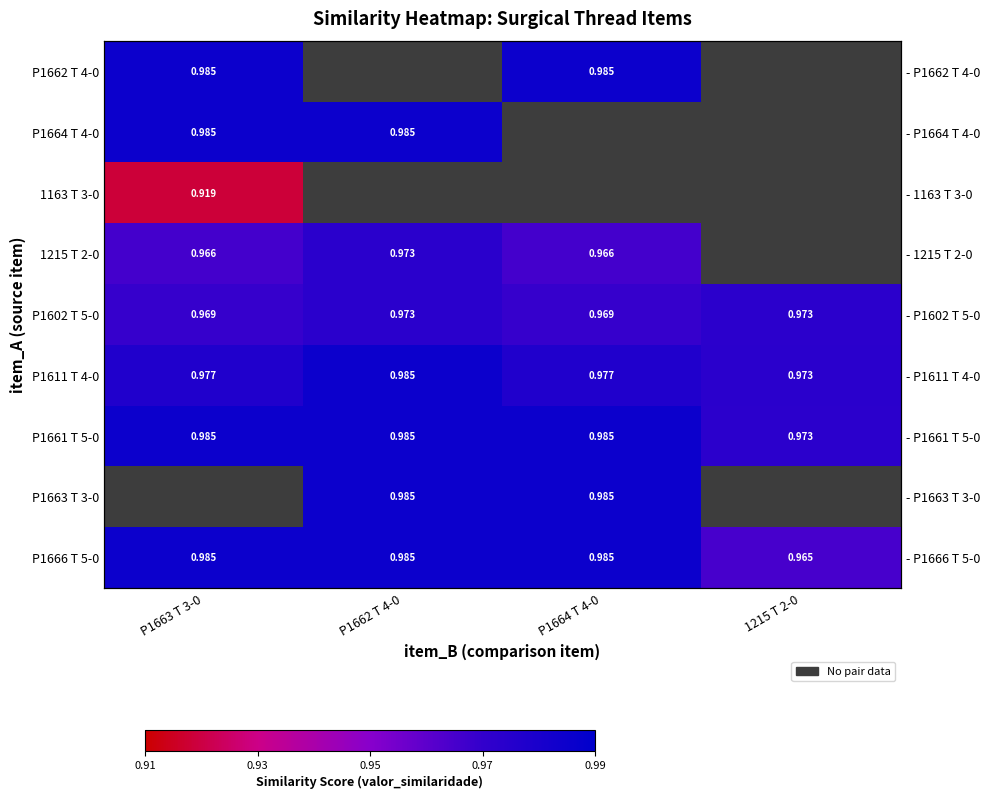

What is the sum of all P1666 T 5-0 values?

3.9